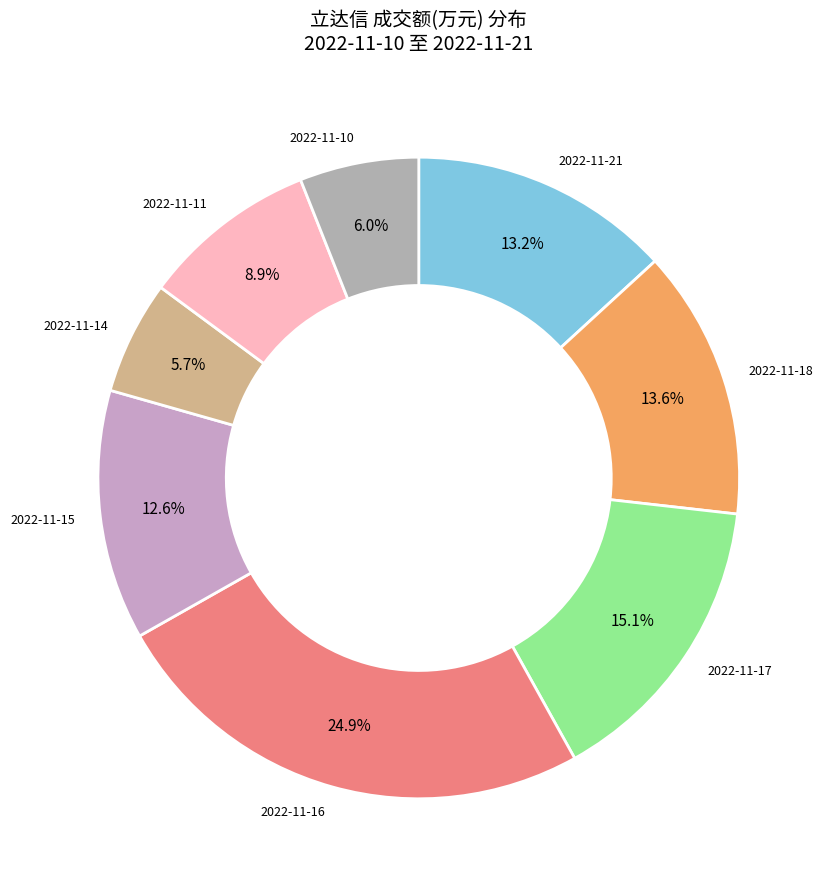

Which slice is the largest?

2022-11-16